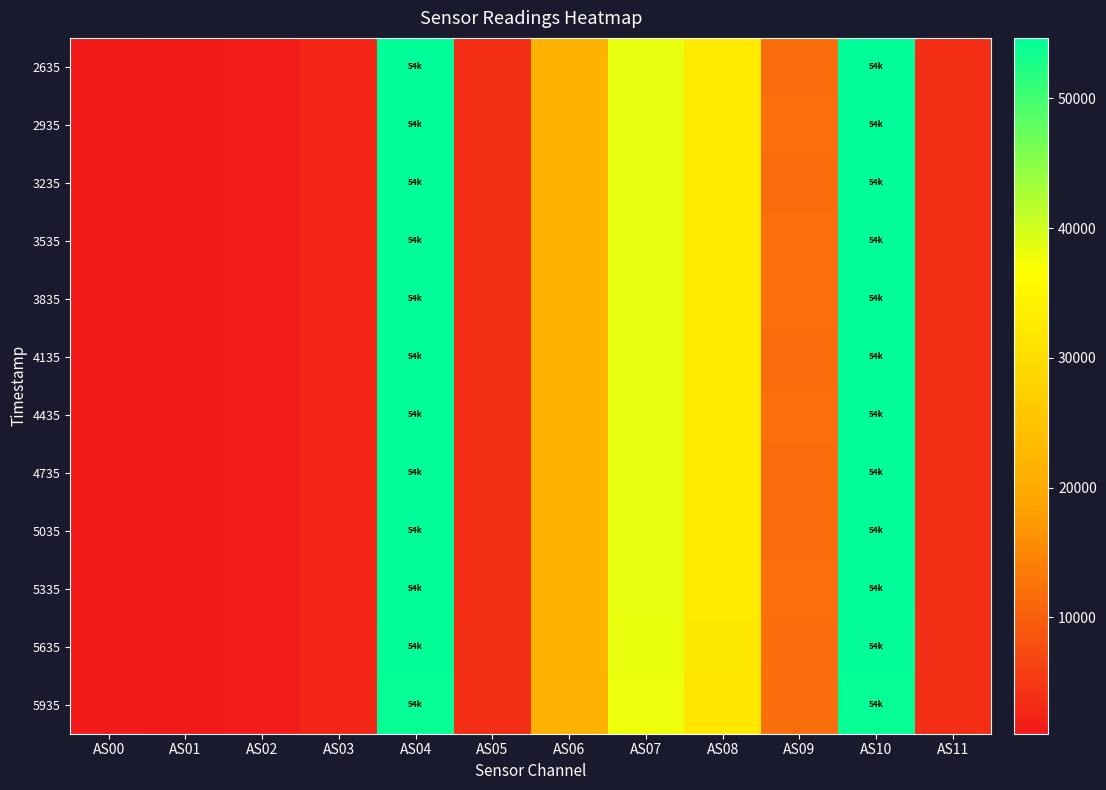

At AS02, list the series in order from smallest to largest.

5935, 5635, 2635, 3235, 4135, 2935, 4435, 5035, 3835, 4735, 5335, 3535